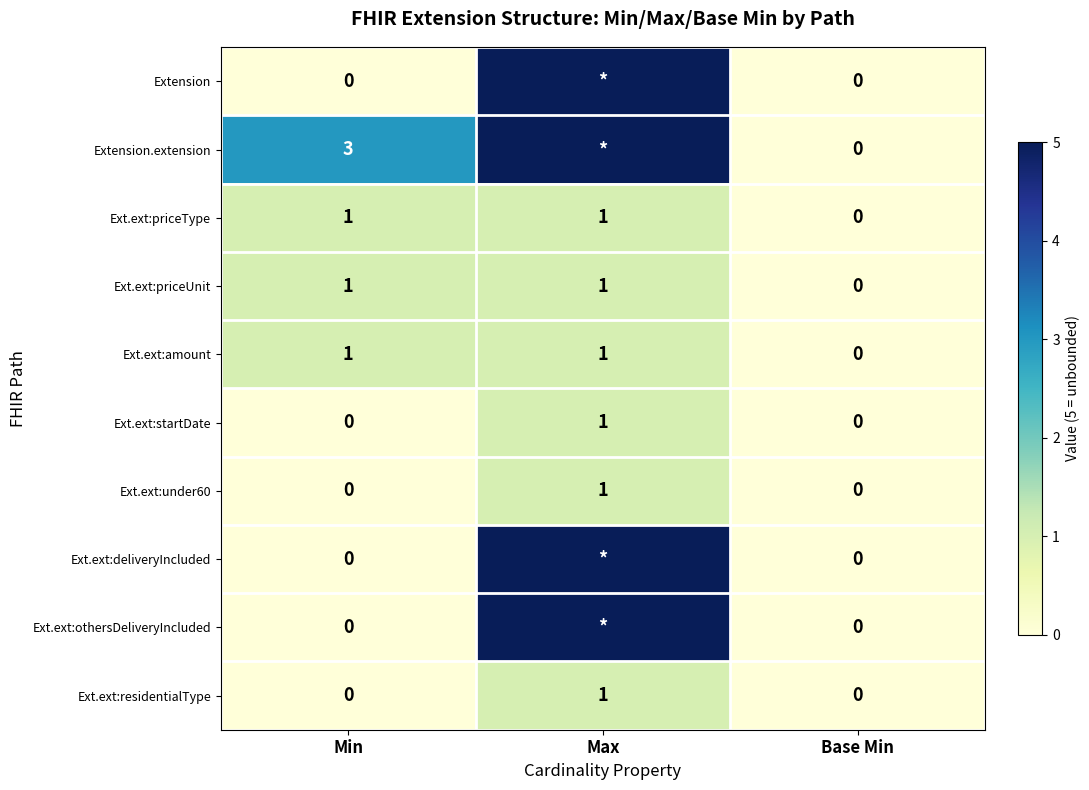

Which category has the lowest value across all series?

Min